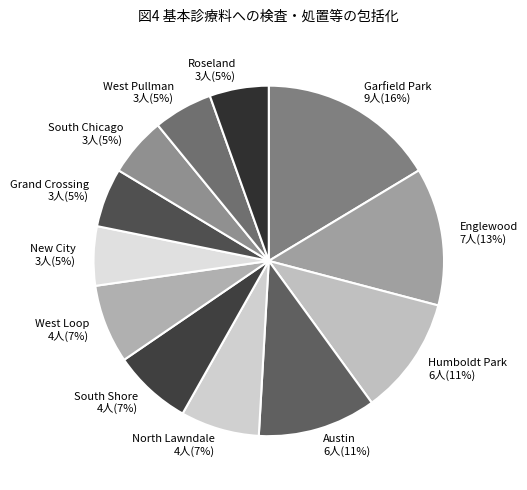

Do New City and Roseland together represent more than half of the pie?

No